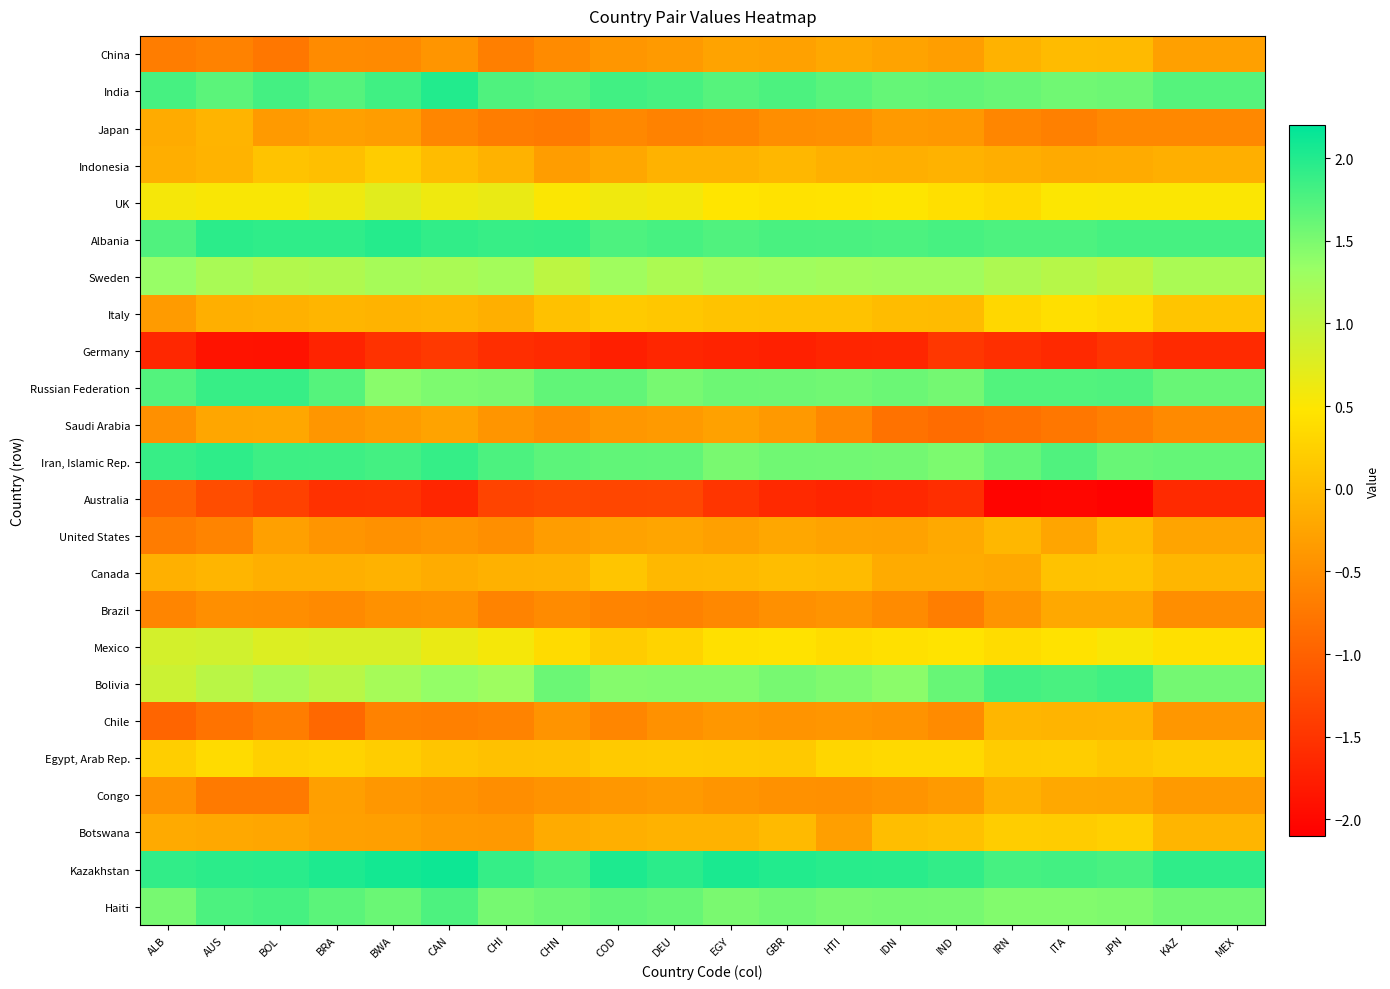

Which series has the largest total across all categories?

Kazakhstan